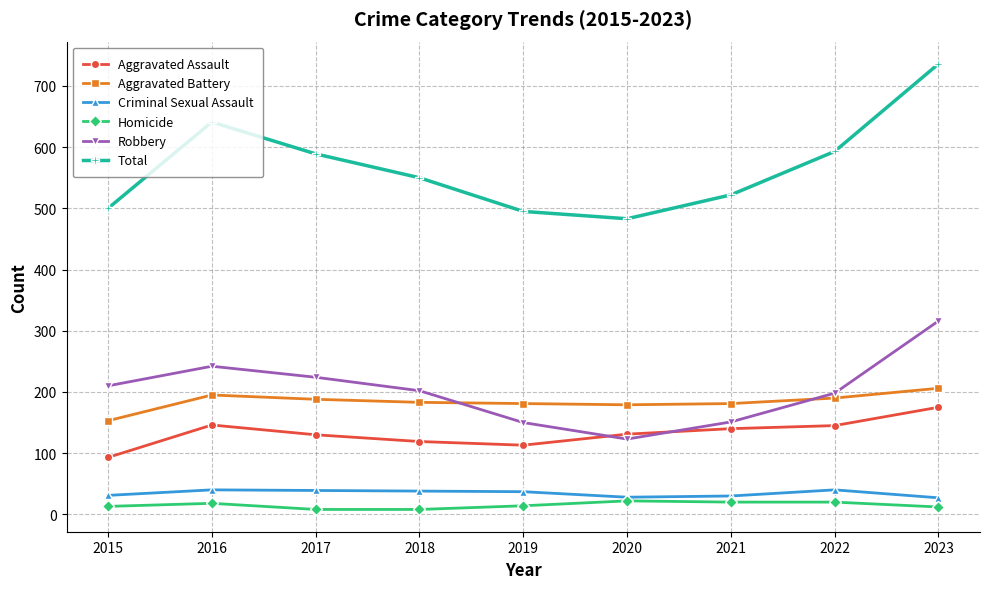

The value of Robbery at 2015 is 210. True or false?

True